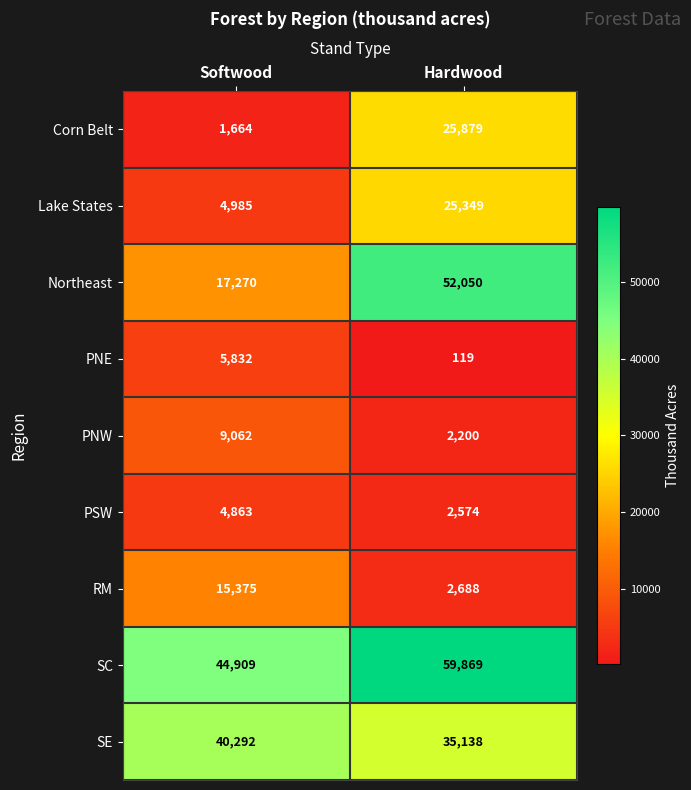

List the series in order of their peak value, lowest first.

PSW, PNE, PNW, RM, Lake States, Corn Belt, SE, Northeast, SC